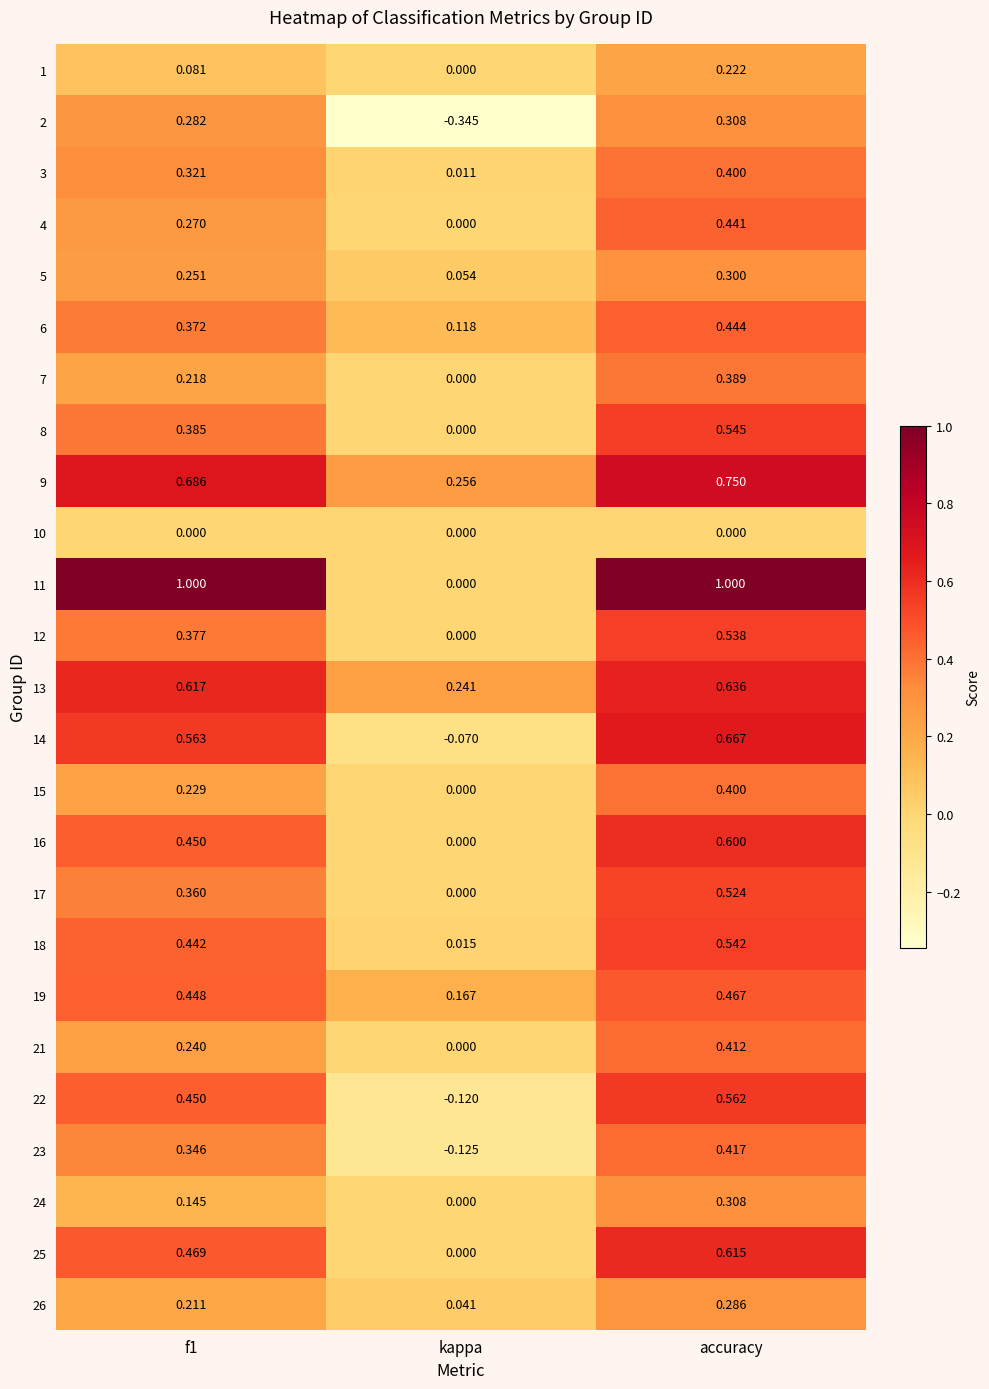

At which category is the sum across all series the highest?

accuracy